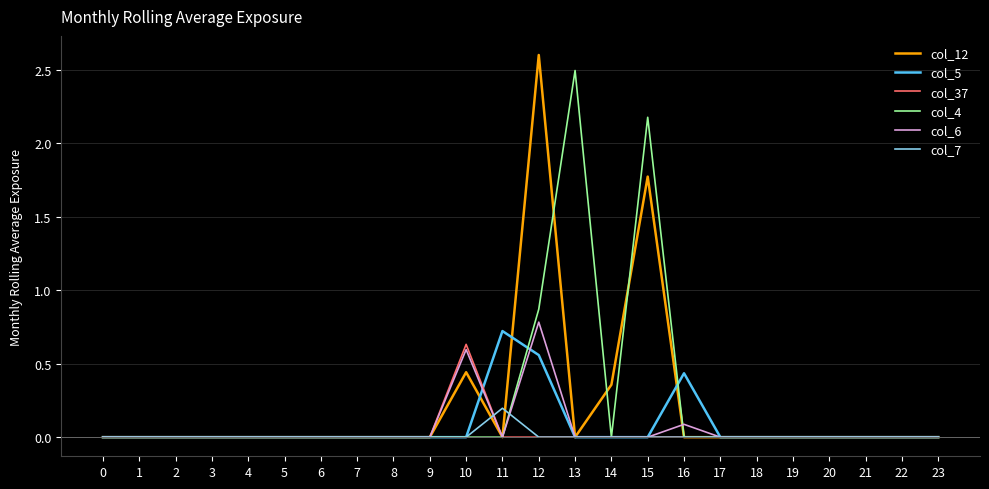

The value of col_7 at 11 is 0.3. True or false?

False